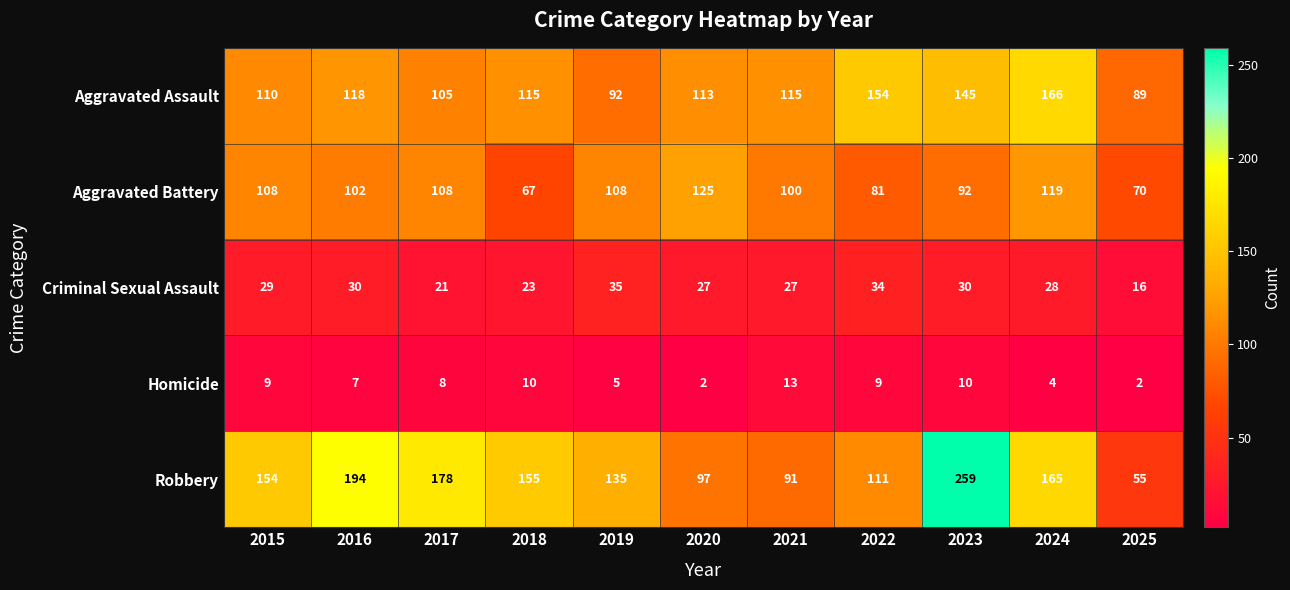

What is the greatest value displayed?

259